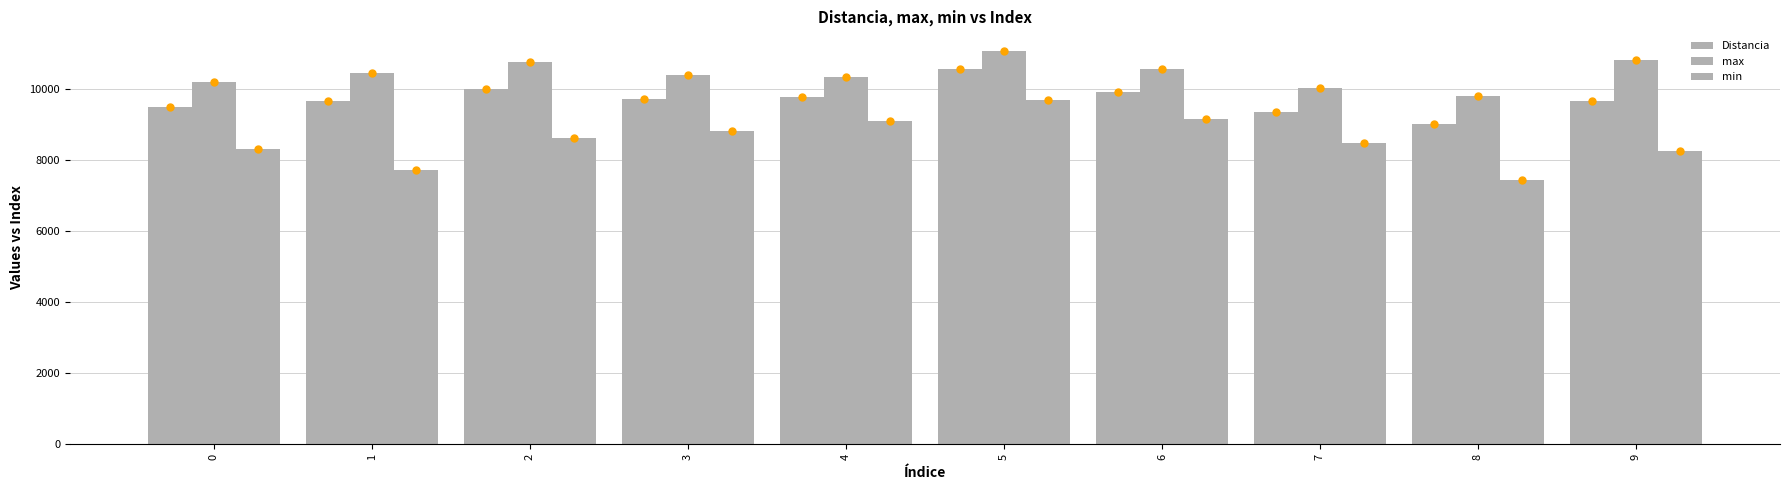

What is the value of the max bar at the 9th from the left?

9785.0